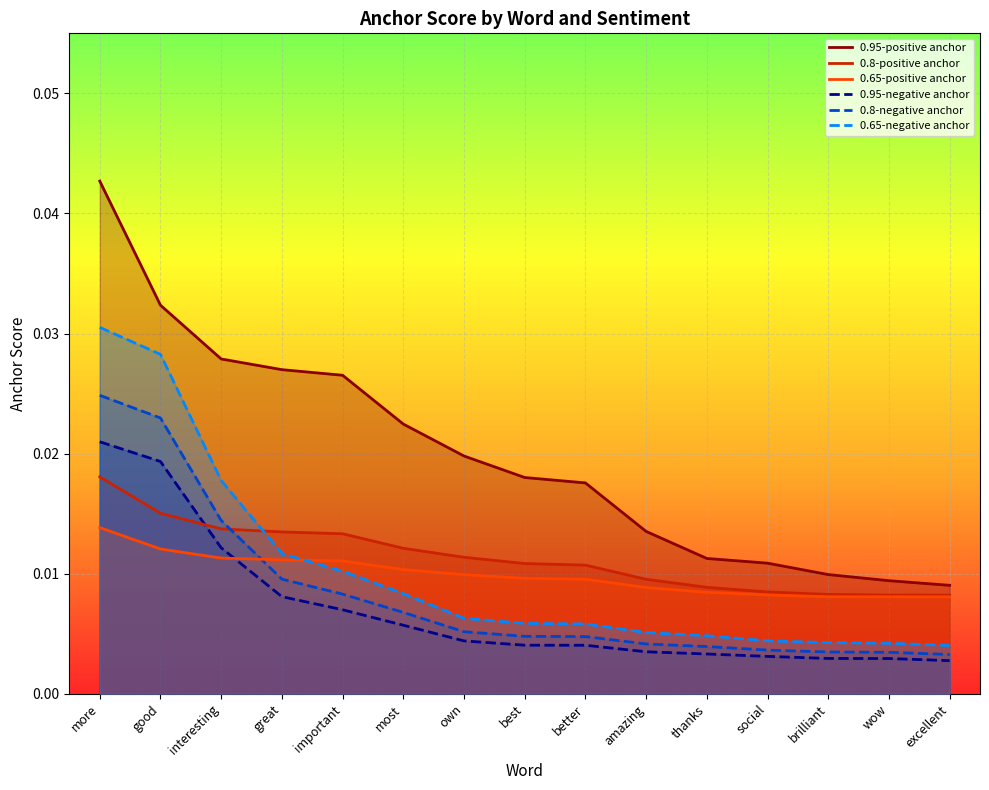

Which has a higher value, good or best?

good